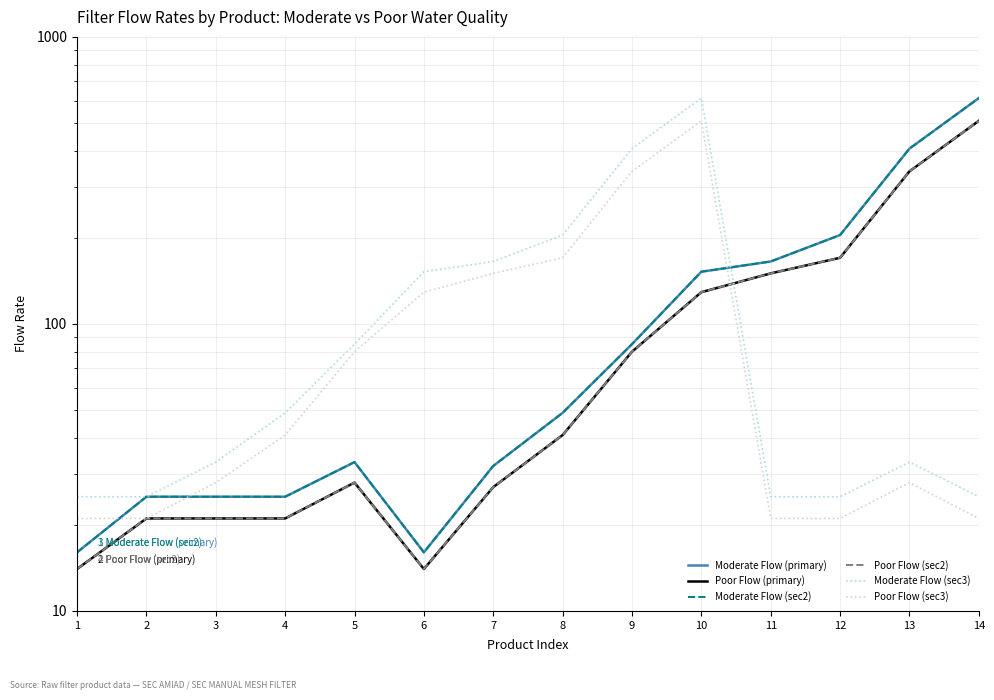

How many lines are shown in the chart?

6